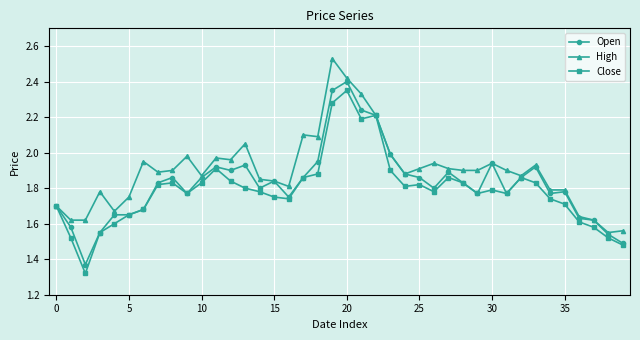

What is the difference between the maximum and second lowest values in the Close series?

0.9